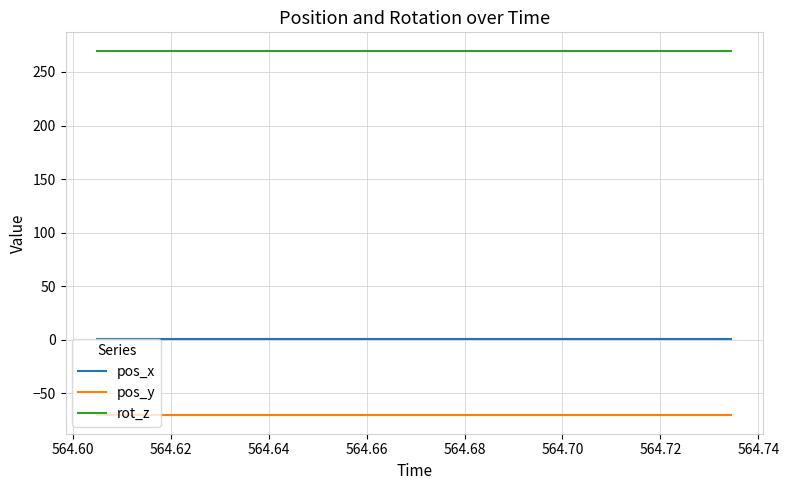

Does the chart have visible grid lines?

Yes